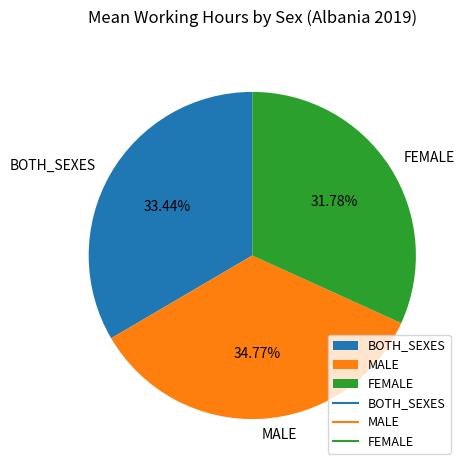

The BOTH_SEXES slice represents 33% of the pie. True or false?

True